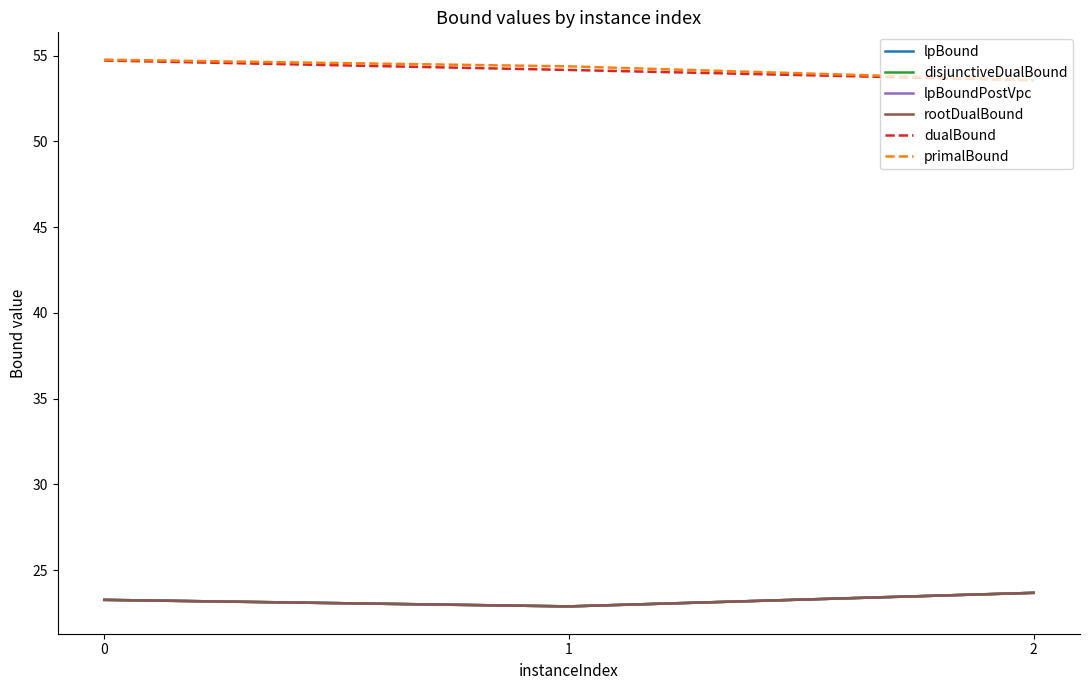

How many rootDualBound values are between 22 and 23?

1